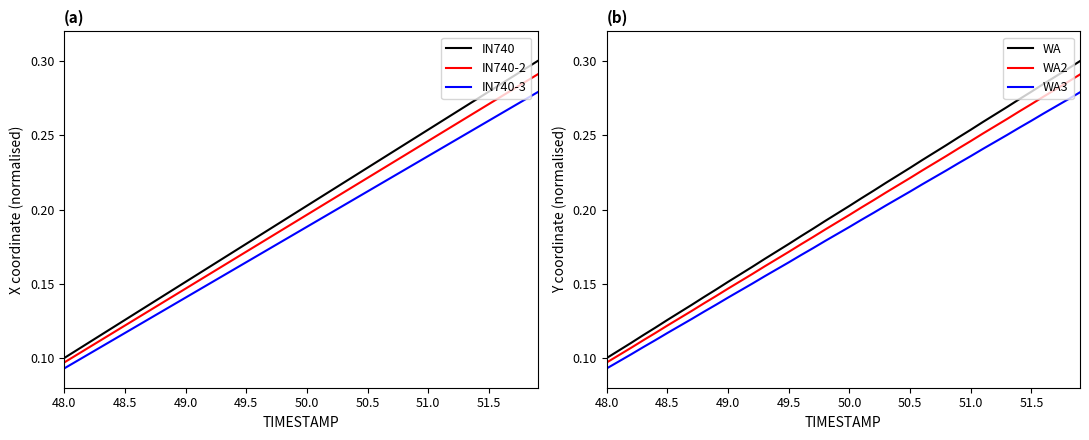

At which label is IN740 closest to 0?

48.0